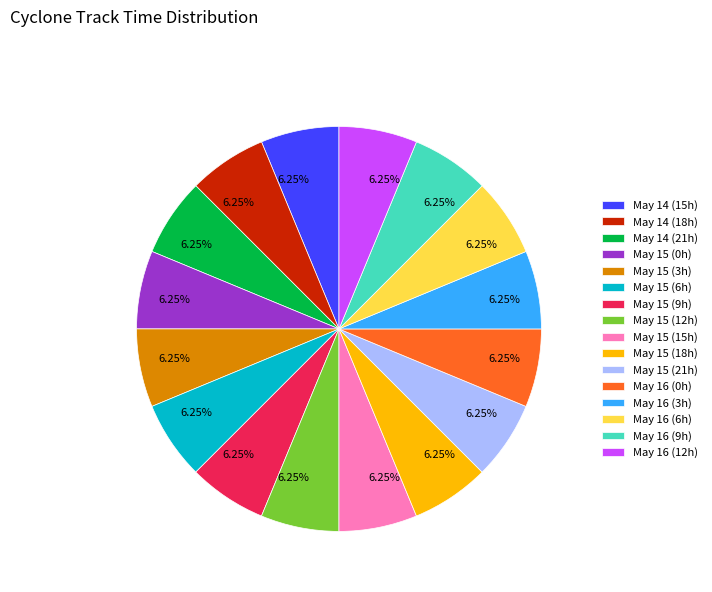

Does May 16 (3h) represent more than half of the total?

No